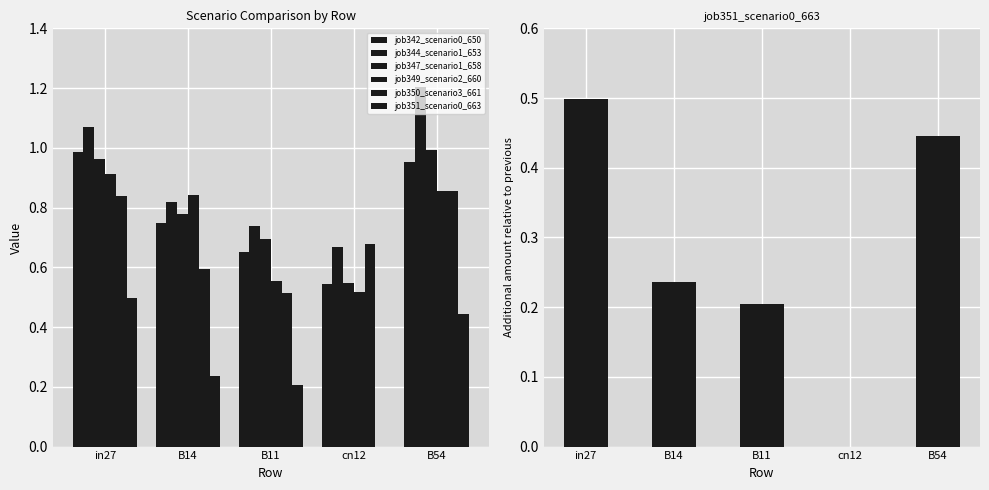

What value does the job344_scenario1_653 series have at B14?

0.8